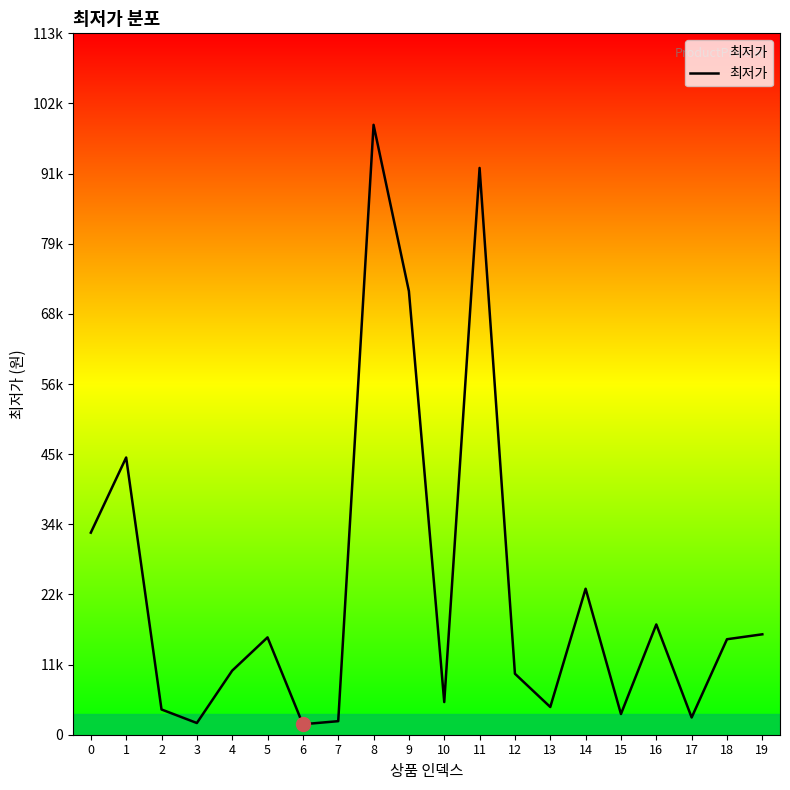

At which category does the data reach its first local peak?

1